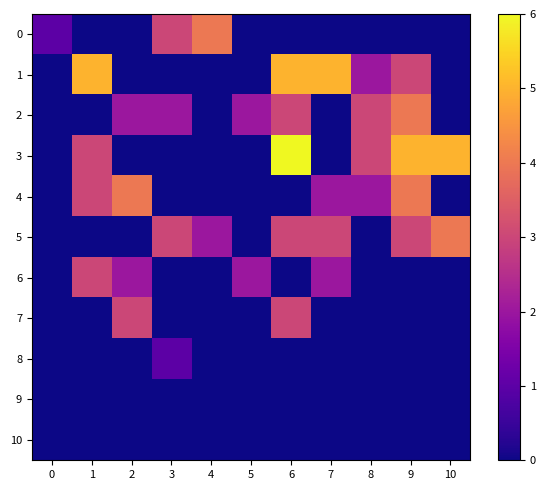

Which series has the largest total across all categories?

3